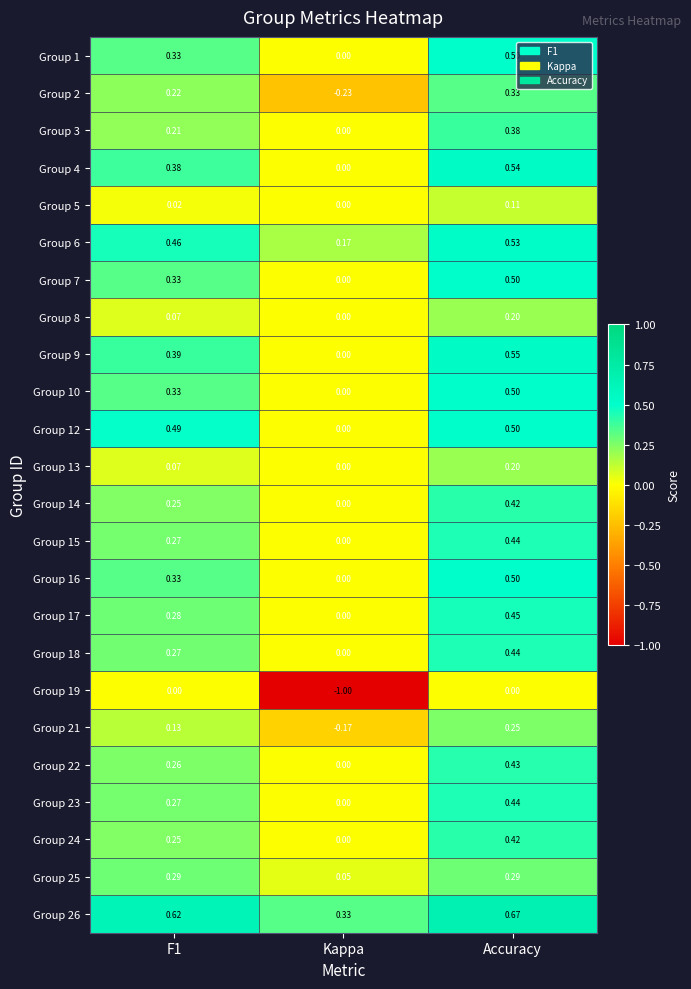

Is the value of Group 1 at F1 greater than the value of Group 6 at Accuracy?

No